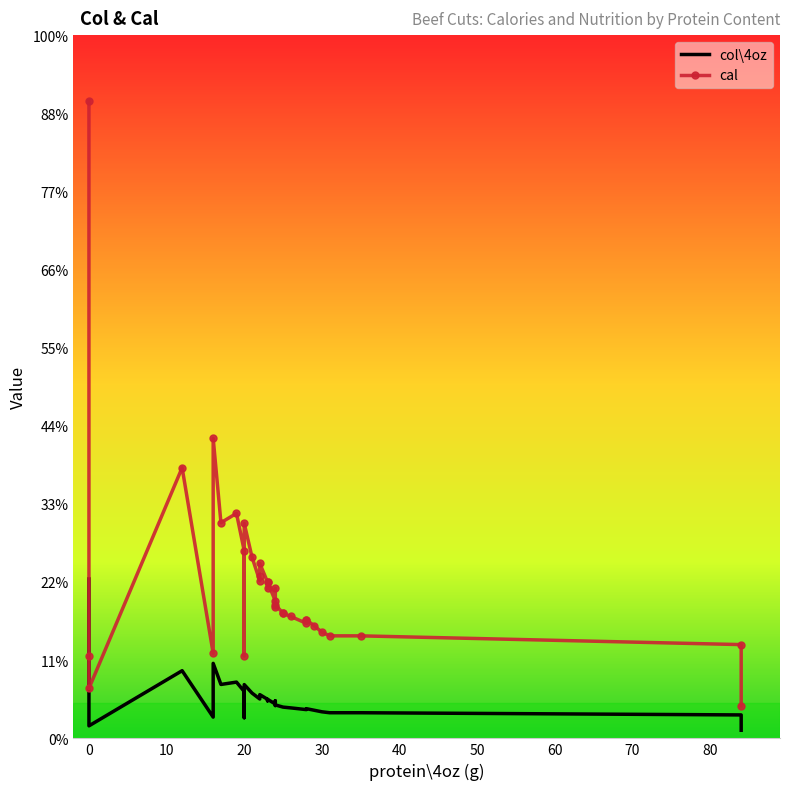

What is the difference between the second highest and minimum values in the cal series?

1712